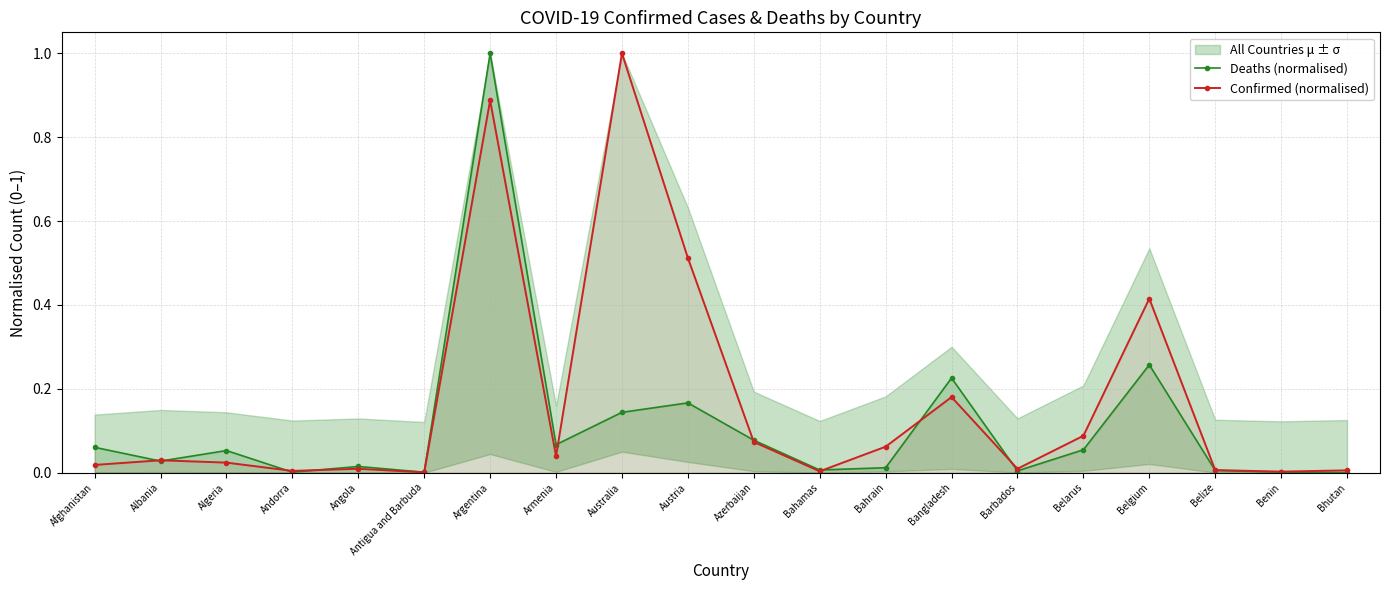

Is this an area chart (filled region under the line)?

No